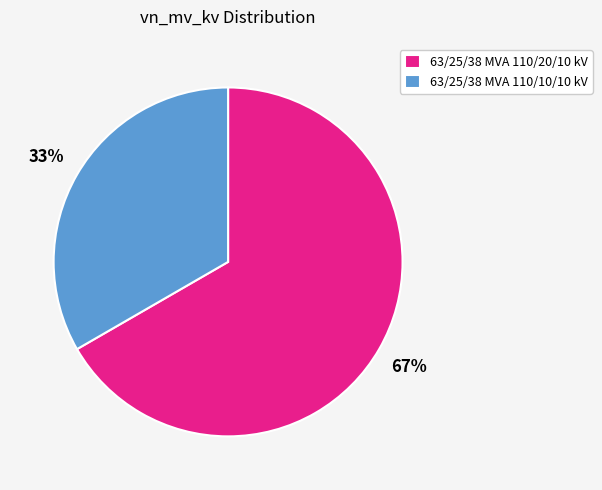

Which slice is the largest?

63/25/38 MVA 110/20/10 kV